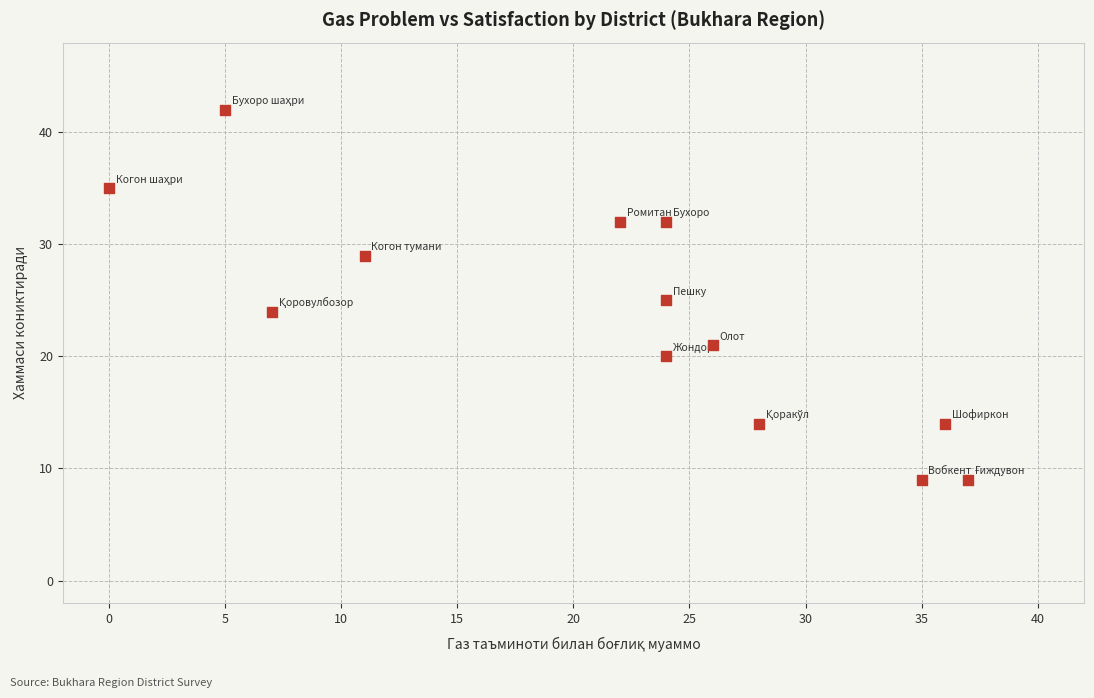

What is the range of Y values (max minus min)?

33